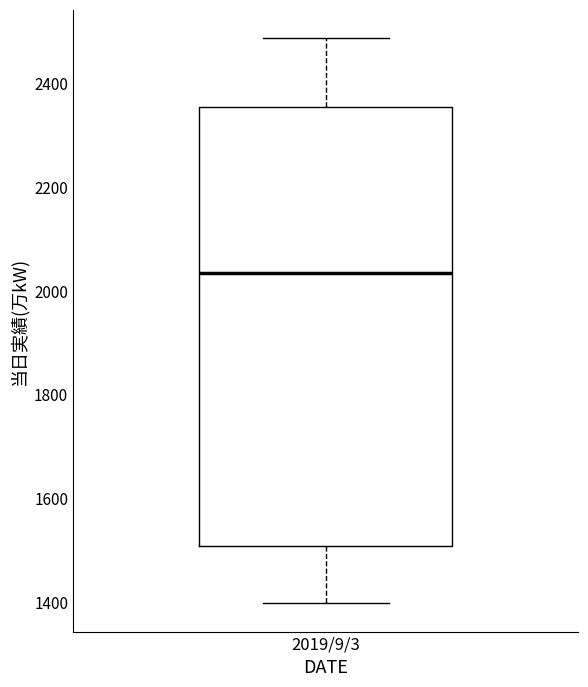

Transcribe this box plot: give where the median line is, the range the box spans, and where the two whiskers end, as read against the y-axis. The values are not printed on the chart, so give them approximately, as read against the axis.

median 2040, box 1500 to 2360, whiskers 1400 to 2480